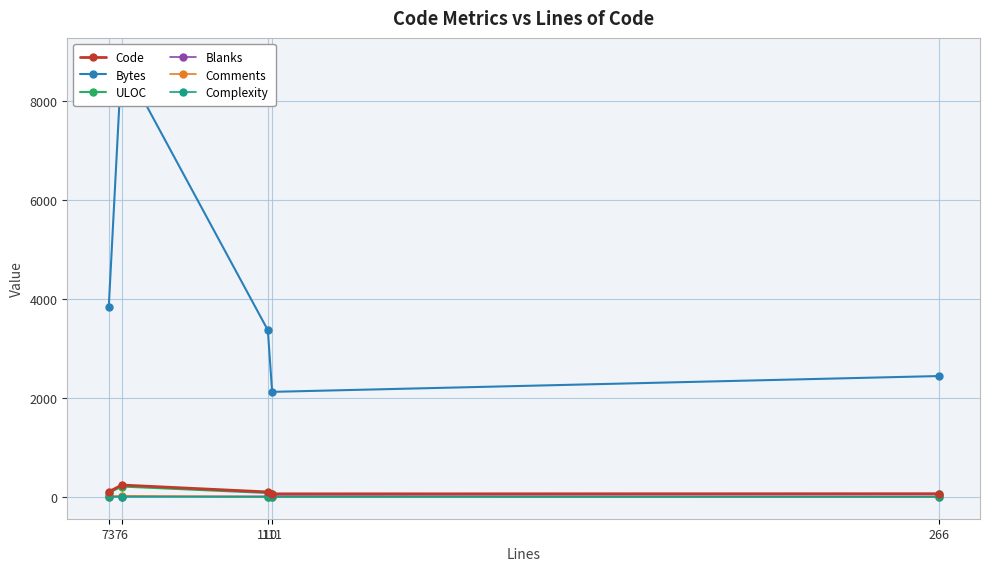

True or false: Code has more than 1 interior local peaks.

False